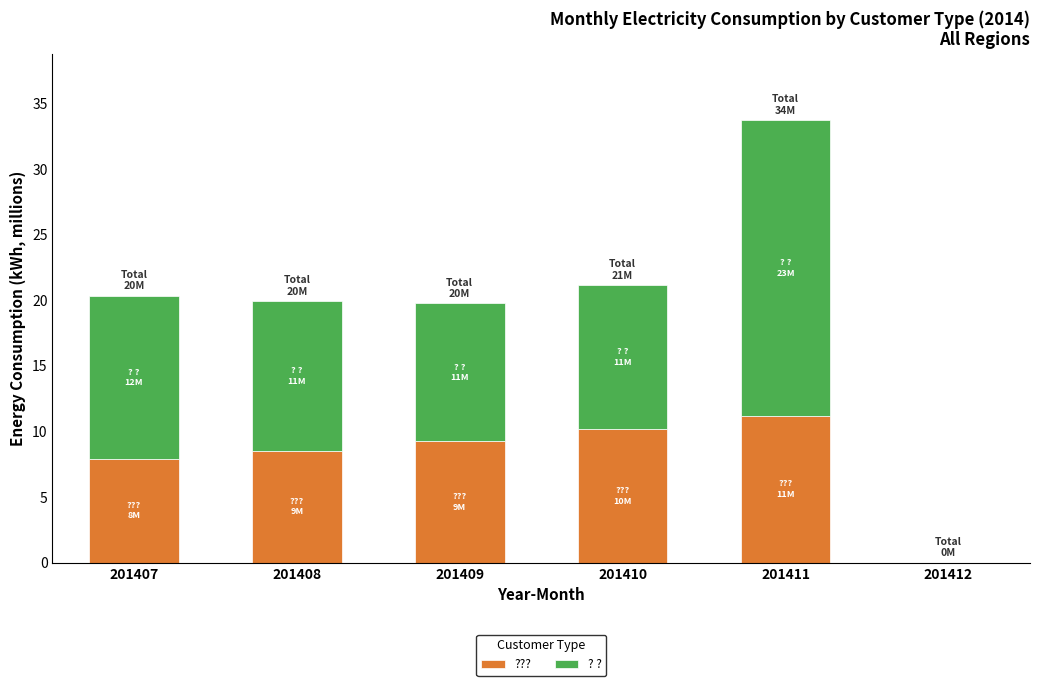

Does the chart contain stacked bars?

Yes